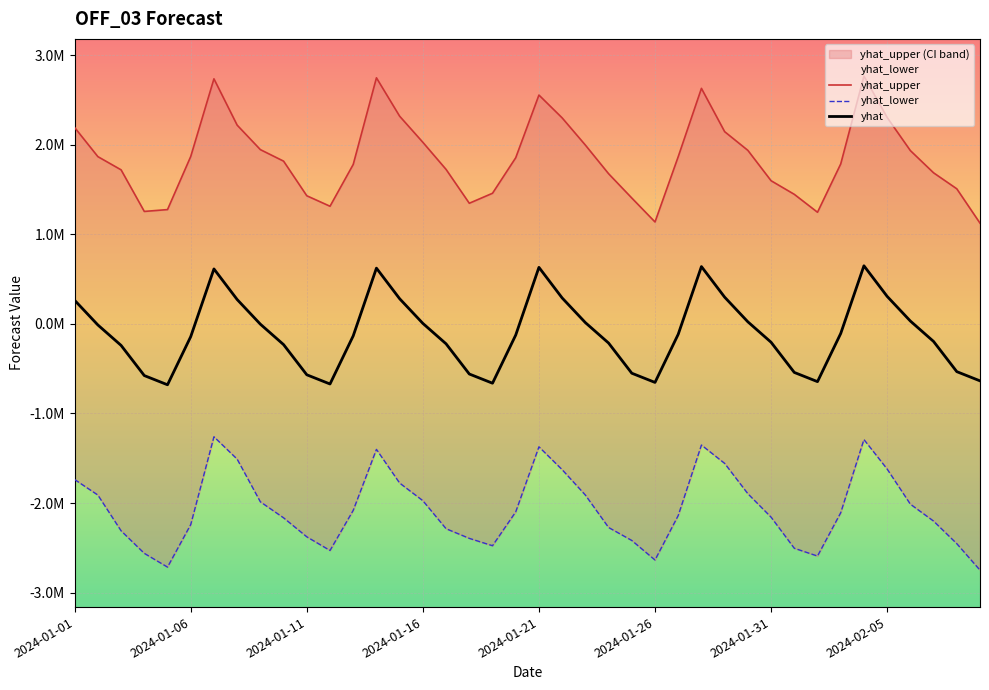

Rank the series at 2024-01-06 from lowest to highest value.

yhat_lower, yhat, yhat_upper